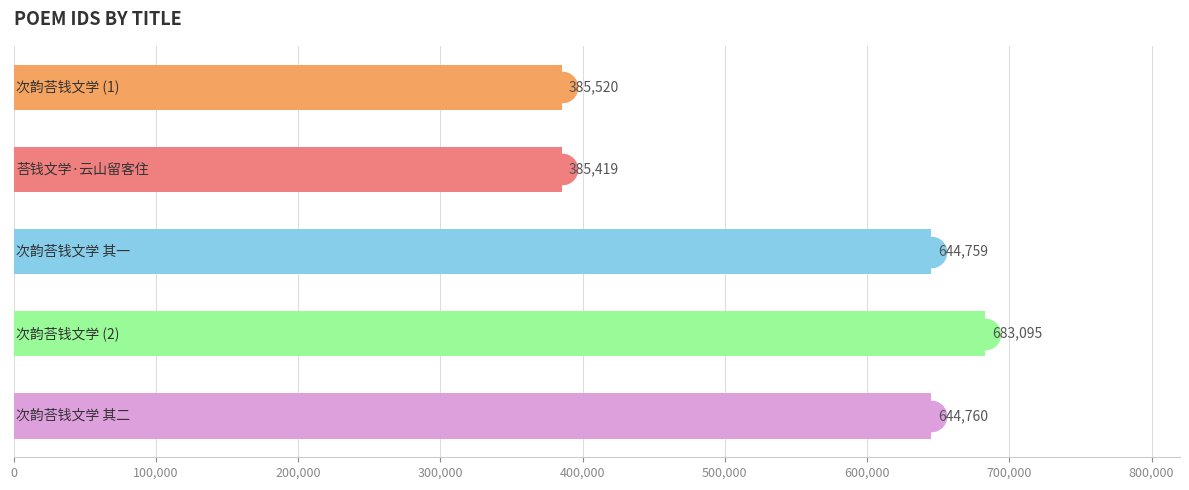

What is the minimum value shown in the chart?

385419